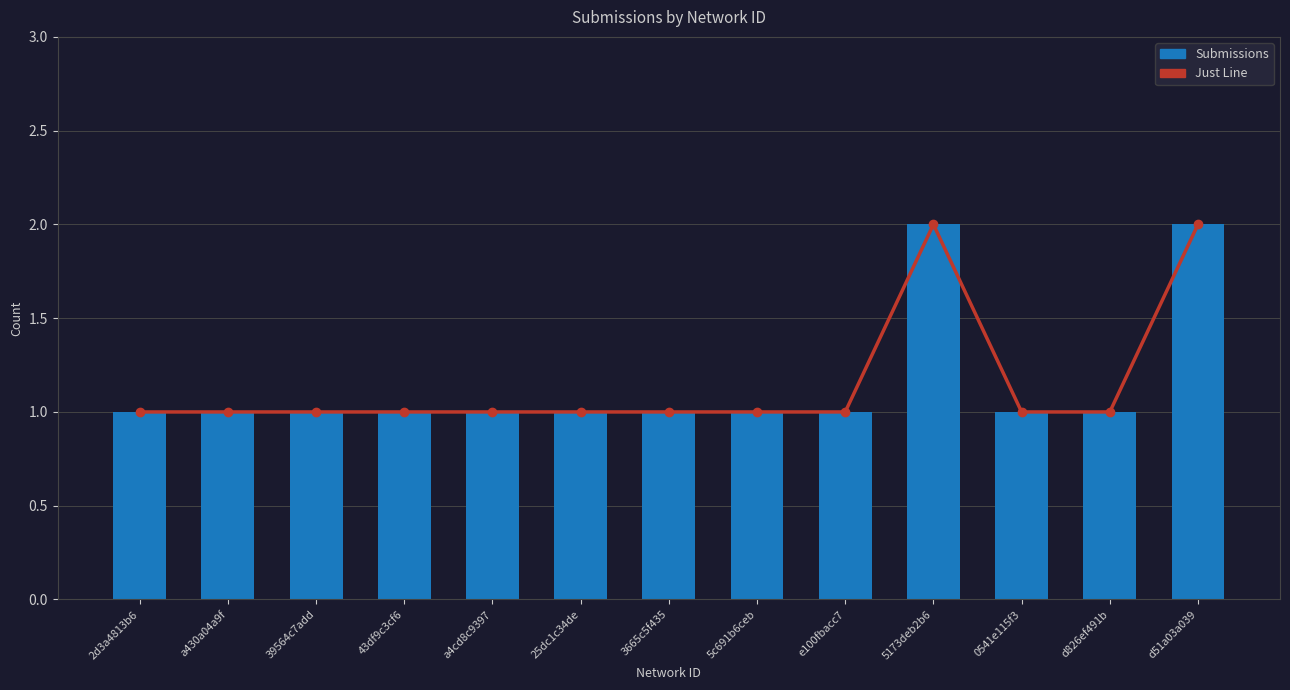

The Submissions series shows 1 at 5c691b6ceb. True or false?

False